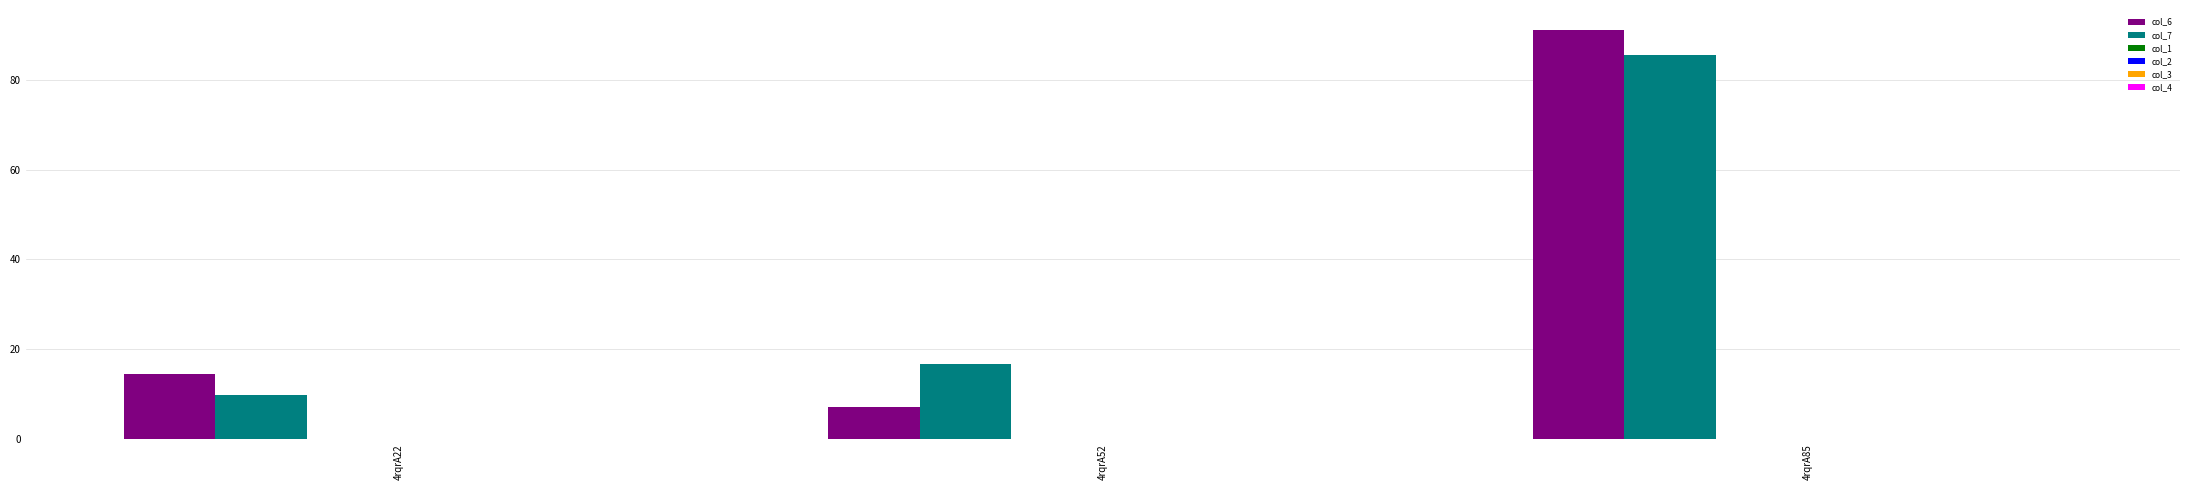

Reading left to right, extract all data points from this chart.

col_6: 14.6	7.3	90.9
col_7: 9.8	16.8	85.6